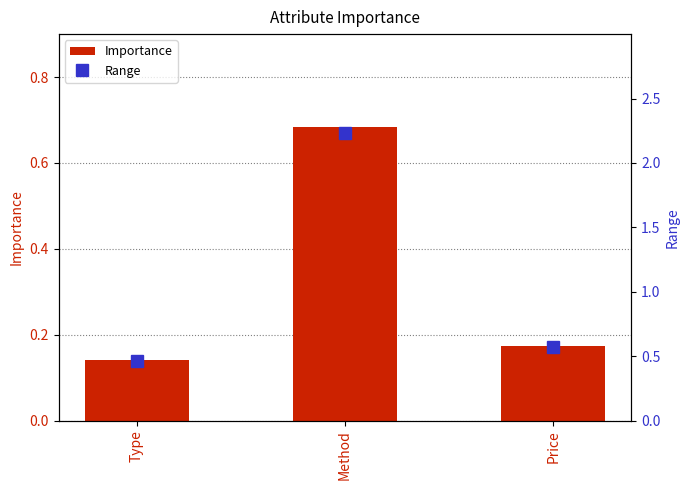

Reading left to right, what are all the values shown in this chart?

Importance: Type=0.1	Method=0.7	Price=0.2
Range: Type=0.5	Method=2.2	Price=0.6